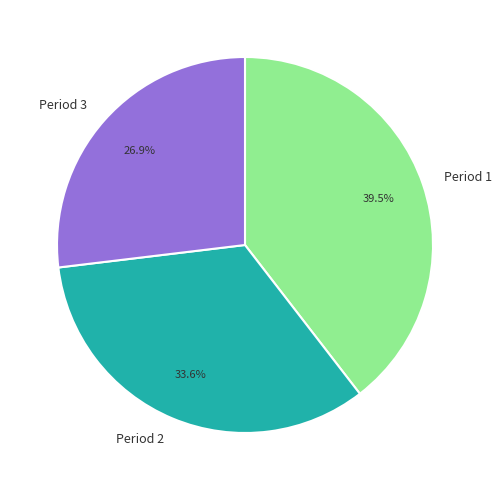

Do Period 2 and Period 1 together represent more than half of the pie?

Yes